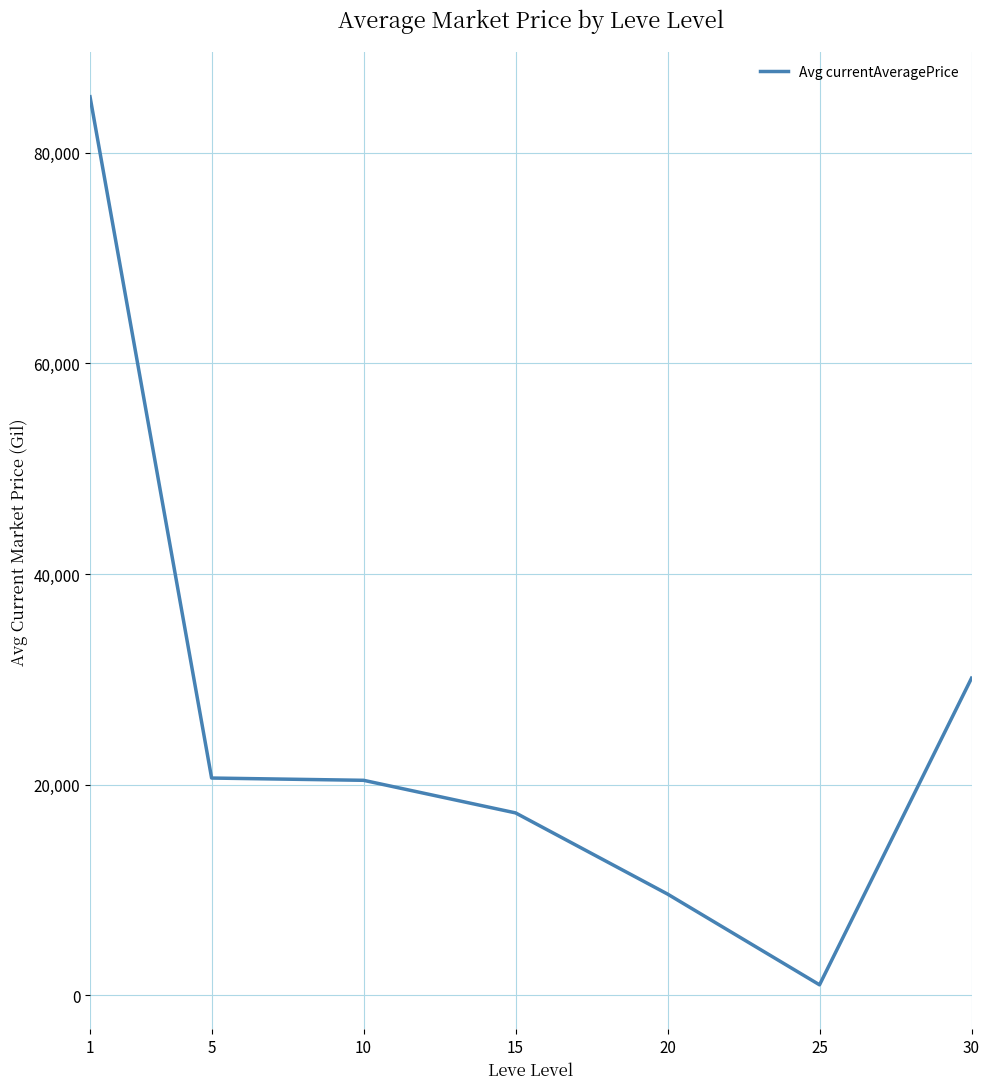

What is the difference between the second highest and minimum values?

29123.5